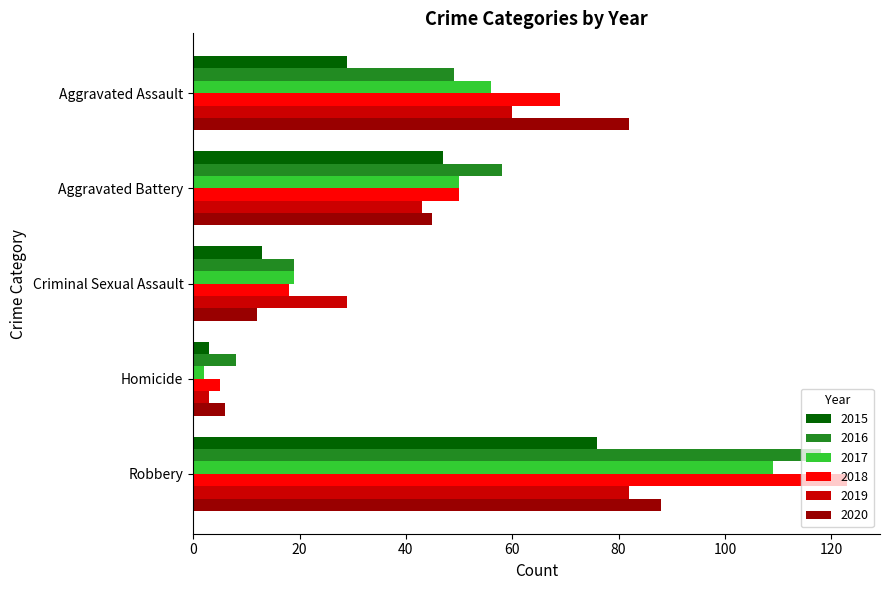

True or false: 2015 has a value of 8 at Criminal Sexual Assault.

False